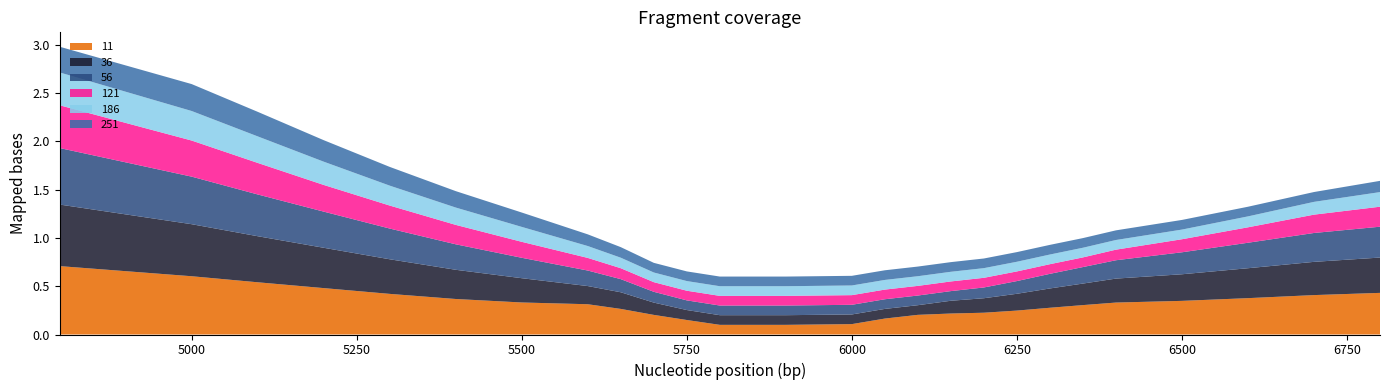

Reading left to right, extract all data points from this chart.

11: 0.7	0.6	0.5	0.5	0.4	0.4	0.3	0.3	0.3	0.2	0.2	0.1	0.1	0.1	0.1	0.2	0.2	0.2	0.2	0.2	0.3	0.3	0.3	0.3	0.4	0.4	0.4
36: 0.6	0.5	0.5	0.4	0.4	0.3	0.3	0.2	0.2	0.1	0.1	0.1	0.1	0.1	0.1	0.1	0.1	0.1	0.2	0.2	0.2	0.2	0.2	0.3	0.3	0.3	0.4
56: 0.6	0.5	0.4	0.4	0.3	0.3	0.2	0.2	0.1	0.1	0.1	0.1	0.1	0.1	0.1	0.1	0.1	0.1	0.1	0.1	0.2	0.2	0.2	0.2	0.3	0.3	0.3
121: 0.4	0.4	0.3	0.3	0.2	0.2	0.2	0.1	0.1	0.1	0.1	0.1	0.1	0.1	0.1	0.1	0.1	0.1	0.1	0.1	0.1	0.1	0.1	0.1	0.2	0.2	0.2
186: 0.3	0.3	0.3	0.2	0.2	0.2	0.2	0.1	0.1	0.1	0.1	0.1	0.1	0.1	0.1	0.1	0.1	0.1	0.1	0.1	0.1	0.1	0.1	0.1	0.1	0.1	0.2
251: 0.3	0.3	0.3	0.2	0.2	0.2	0.1	0.1	0.1	0.1	0.1	0.1	0.1	0.1	0.1	0.1	0.1	0.1	0.1	0.1	0.1	0.1	0.1	0.1	0.1	0.1	0.1